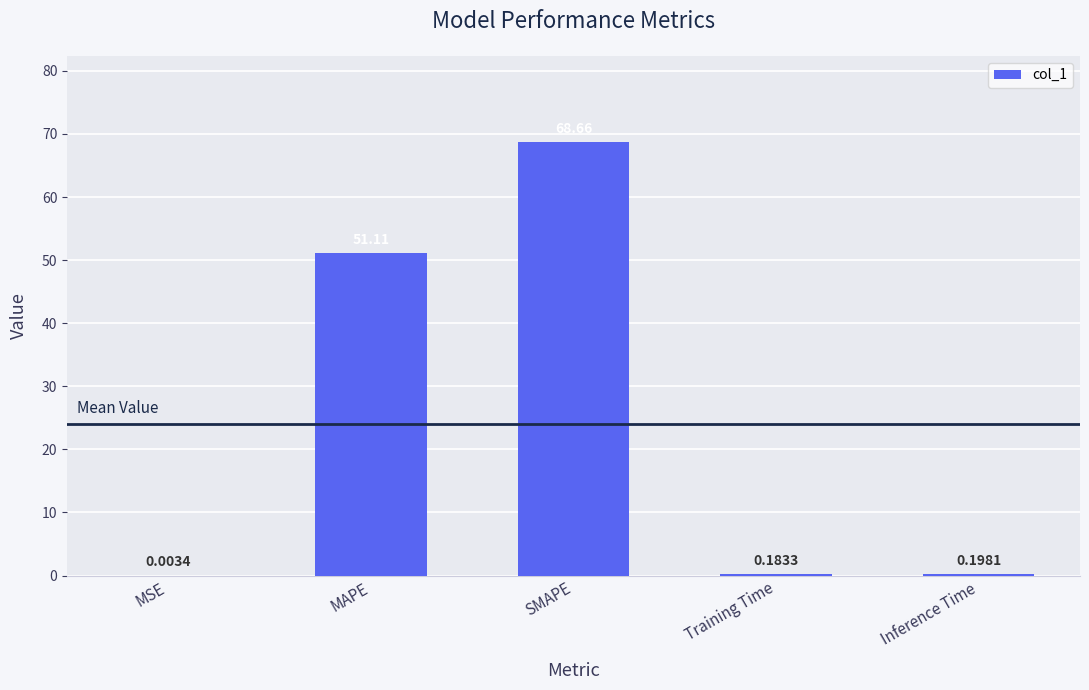

Are the bars horizontal?

No